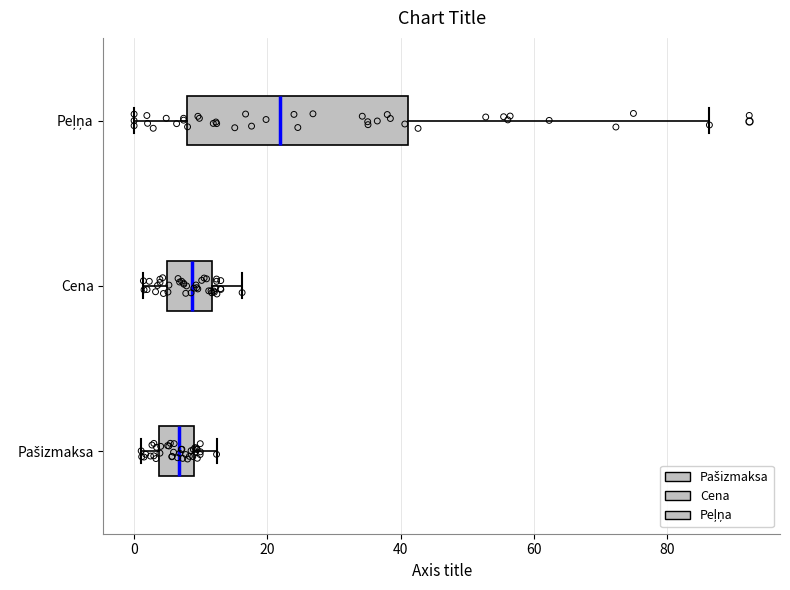

Reading bottom to top, transcribe this box plot: for each box, give where its median line is, the range the box spans, and where its two whiskers end, as read against the x-axis. The values are not printed on the chart, so give them approximately, as read against the axis.

Pašizmaksa: median 6, box 4 to 8, whiskers 2 to 12
Cena: median 8, box 4 to 12, whiskers 2 to 16
Peļņa: median 22, box 8 to 42, whiskers 0 to 86